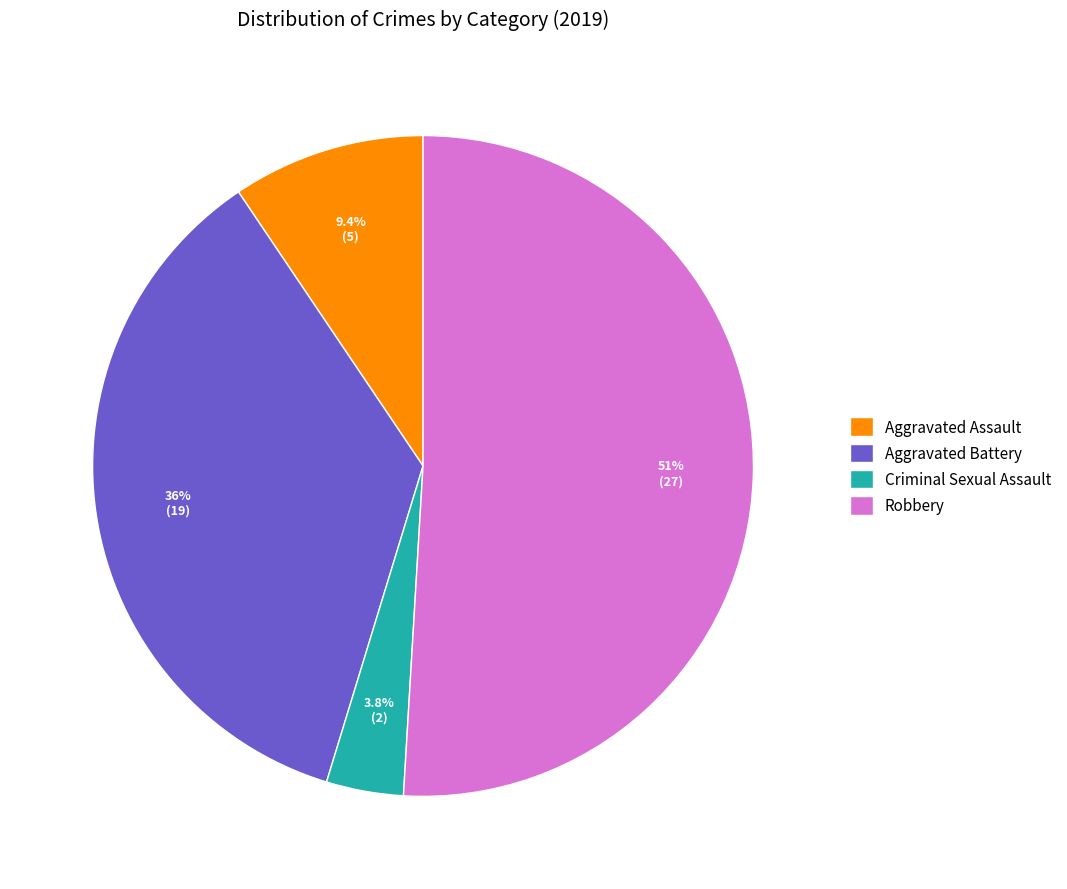

What is the ratio of the value at Robbery to the value at Aggravated Assault?

5.4